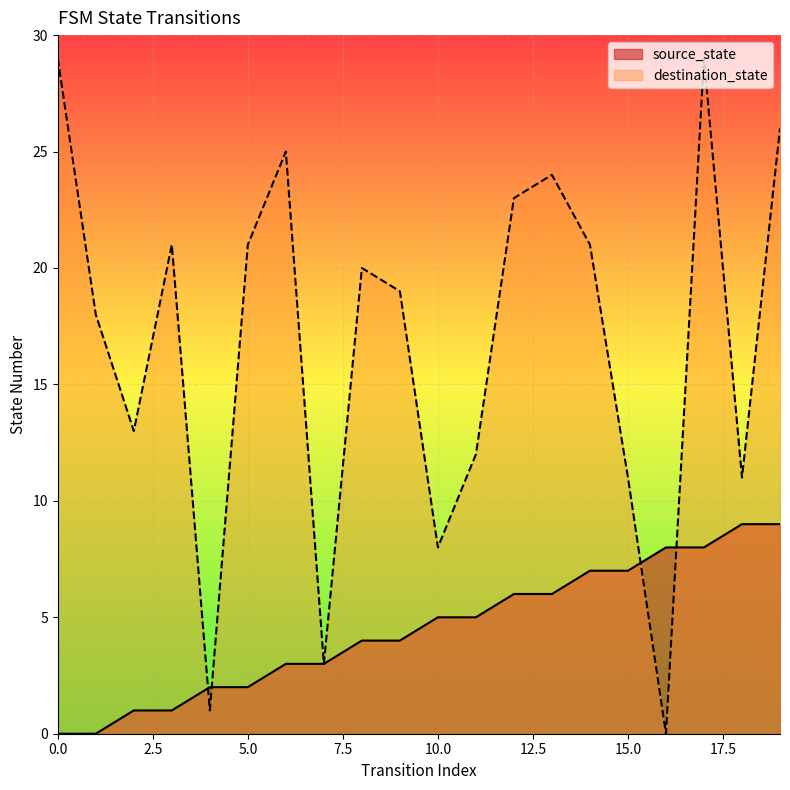

What is the maximum value for destination_state?

29